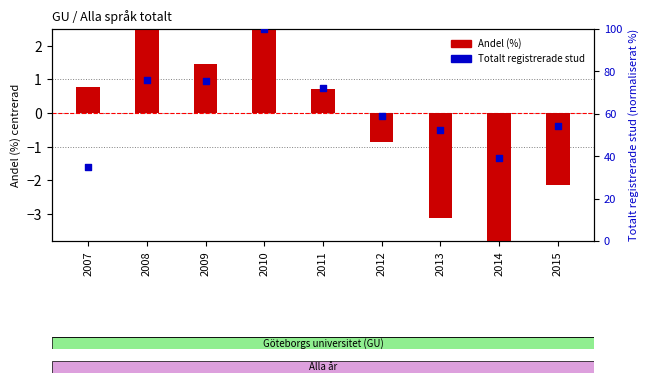

At which category is the sum across all series the highest?

2010